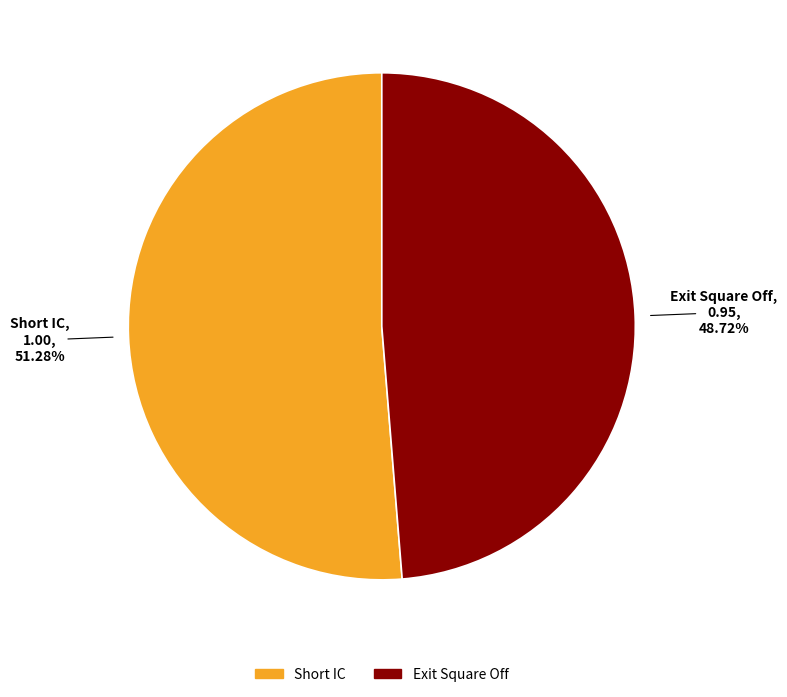

The Short IC slice represents 46% of the pie. True or false?

False